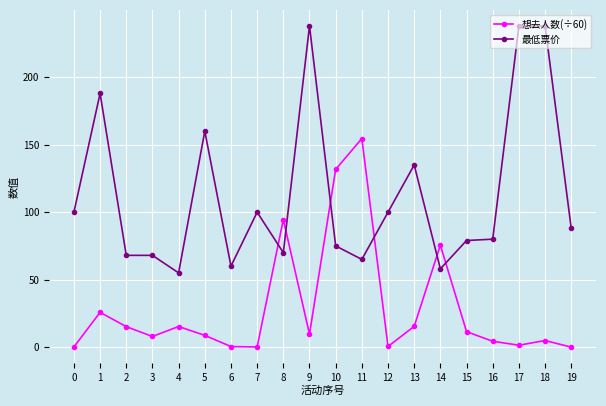

At which category does 想去人数(÷60) reach its first local valley?

3